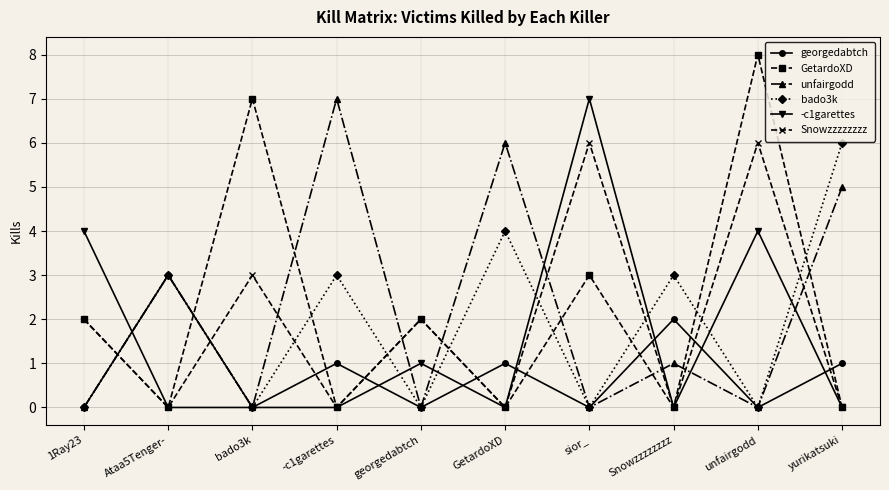

What is the sum of all bado3k values?

19